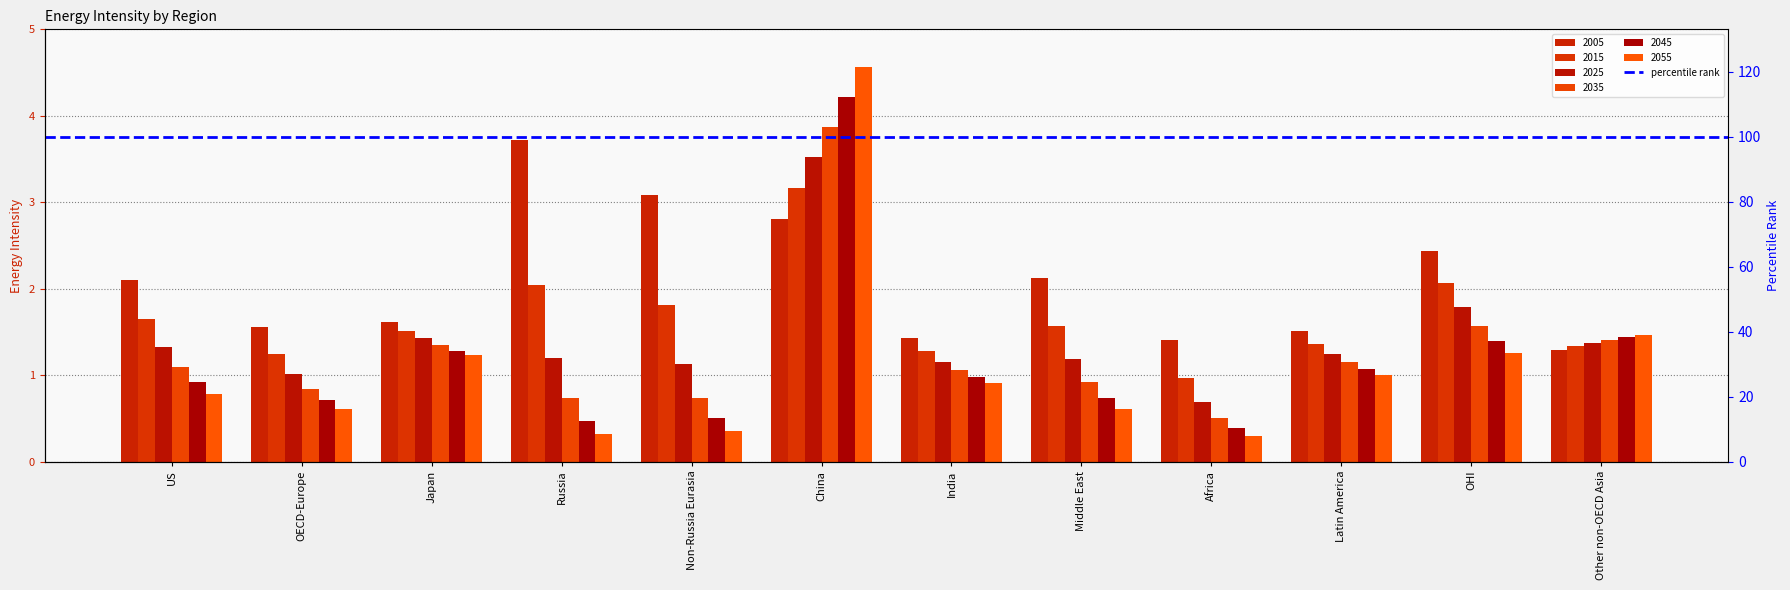

List the labels in order of 2025 value, smallest first.

Africa, OECD-Europe, Non-Russia Eurasia, India, Middle East, Russia, Latin America, US, Other non-OECD Asia, Japan, OHI, China